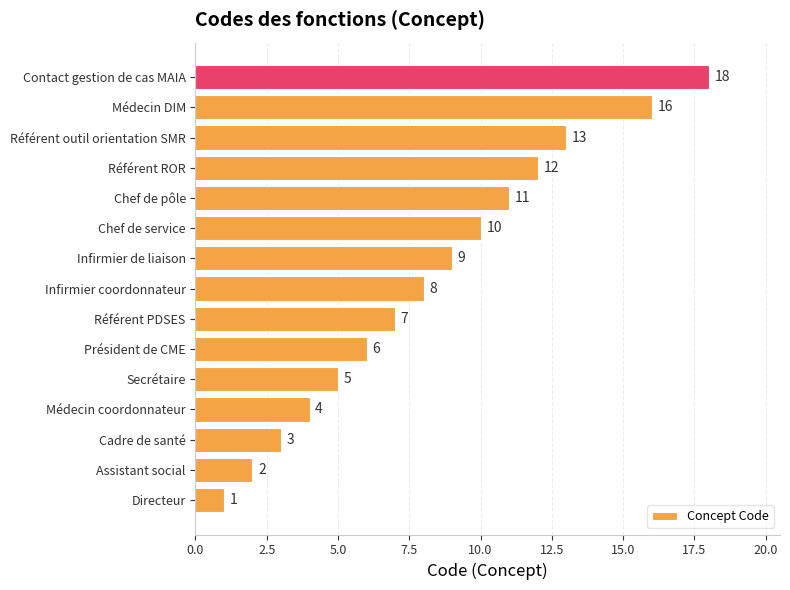

Between Cadre de santé and Chef de service, which is larger?

Chef de service